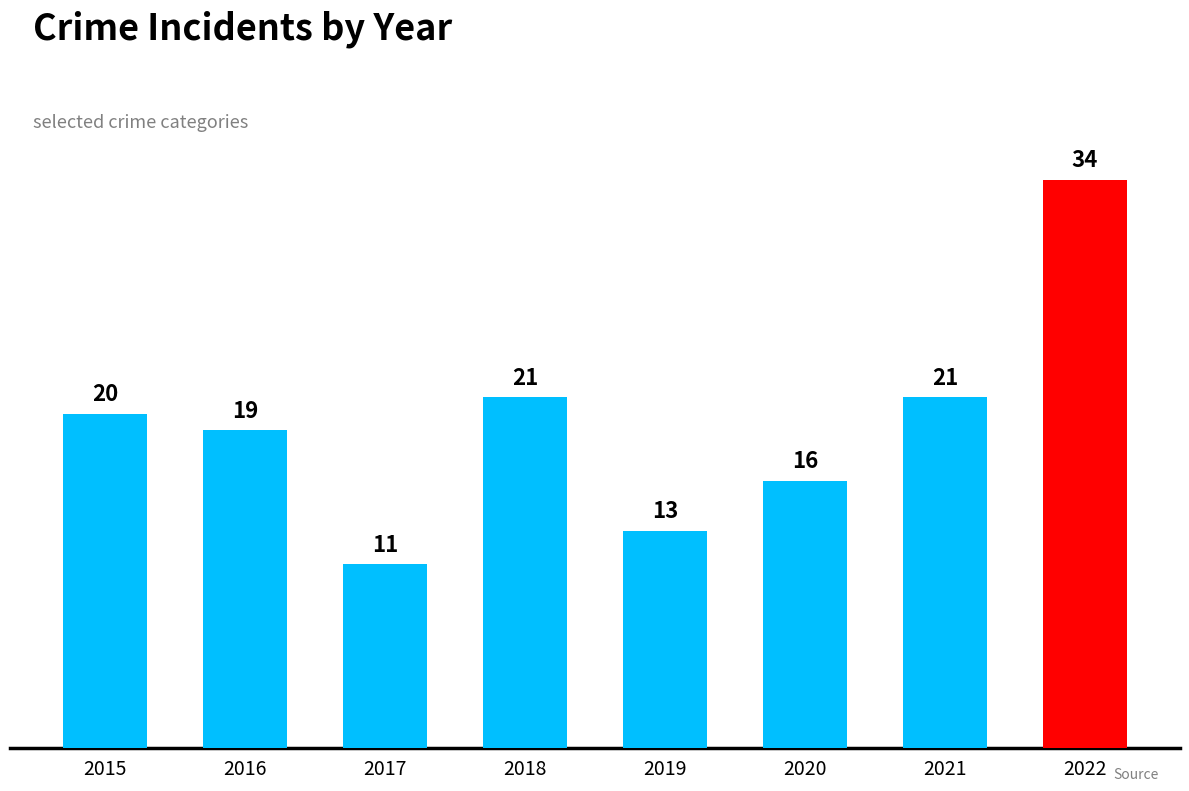

The value at 2020 is 27. True or false?

False